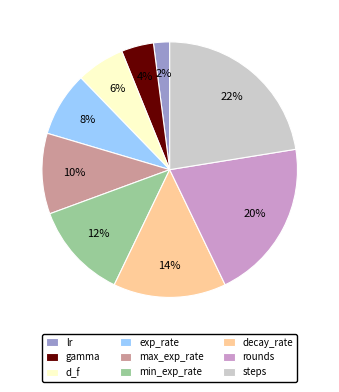

Is the sum of min_exp_rate and gamma greater than half?

No